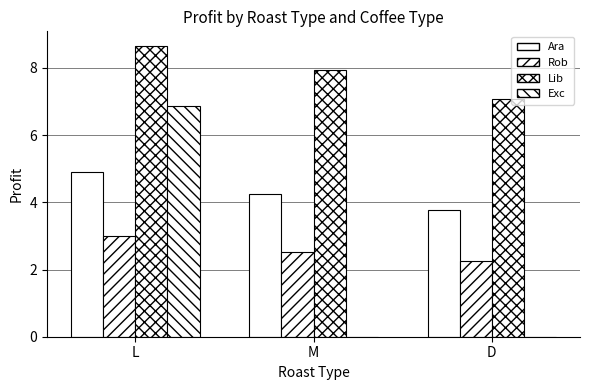

How many data points does each series have?

3